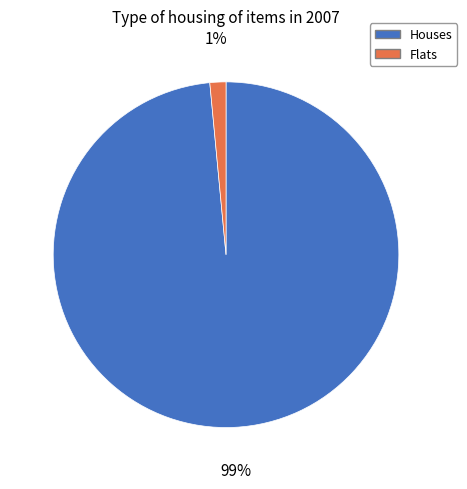

To the nearest percent, what is the average slice percentage?

50%